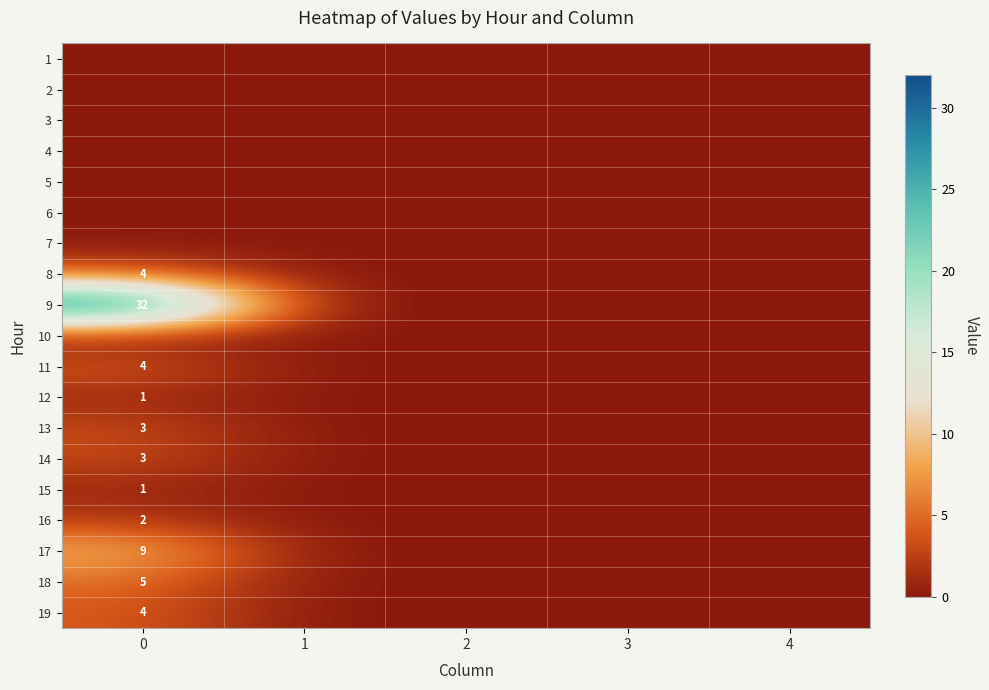

What is the greatest value displayed?

32